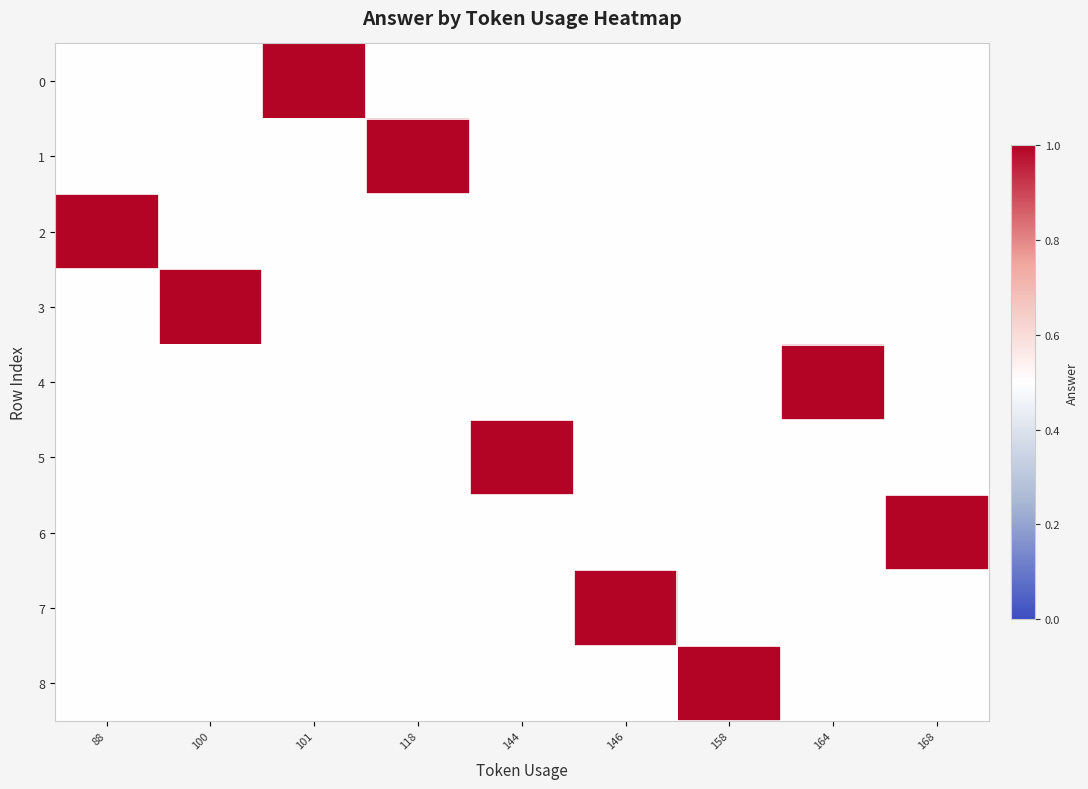

Which category has the highest value across all series?

101